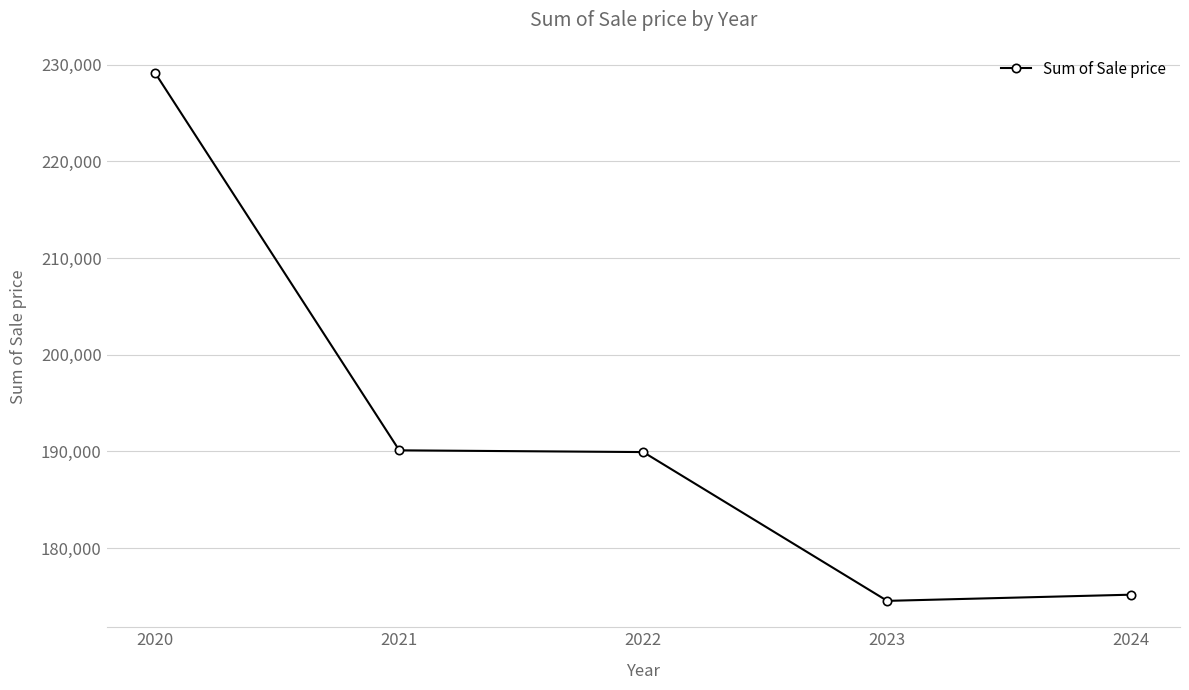

Approximately how many times larger is the value at 2020 compared to 2021?

1.2